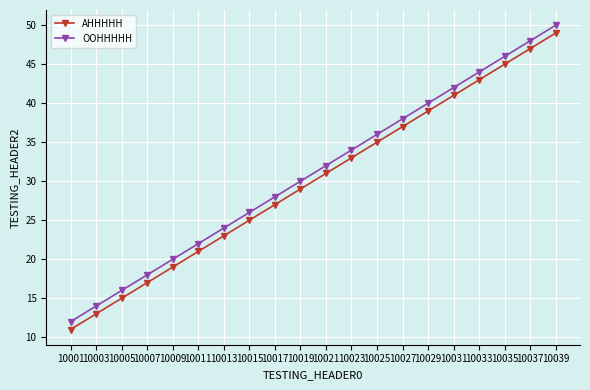

How many lines are shown in the chart?

2